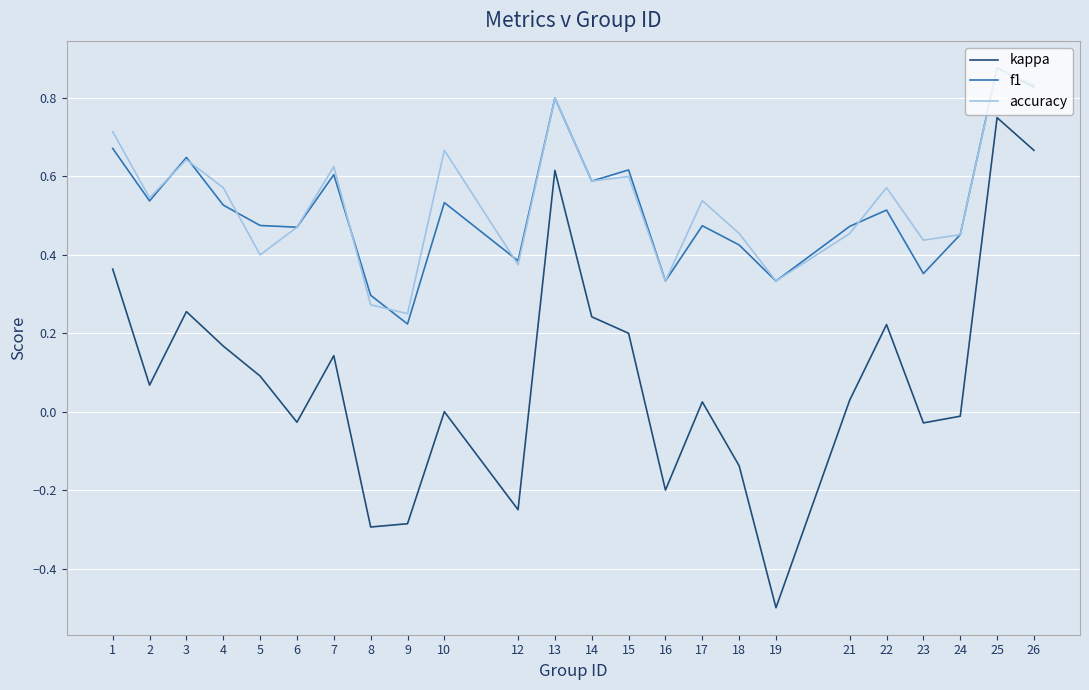

What is the minimum value shown in the chart?

-0.5